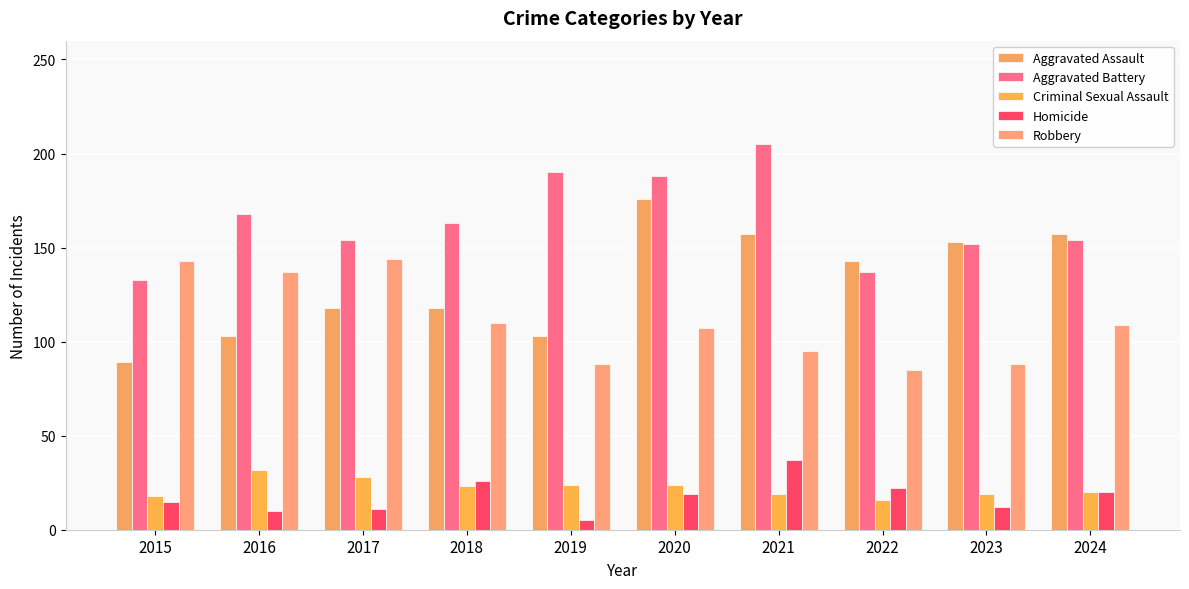

Which series changed the most between 2015 and 2021?

Aggravated Battery